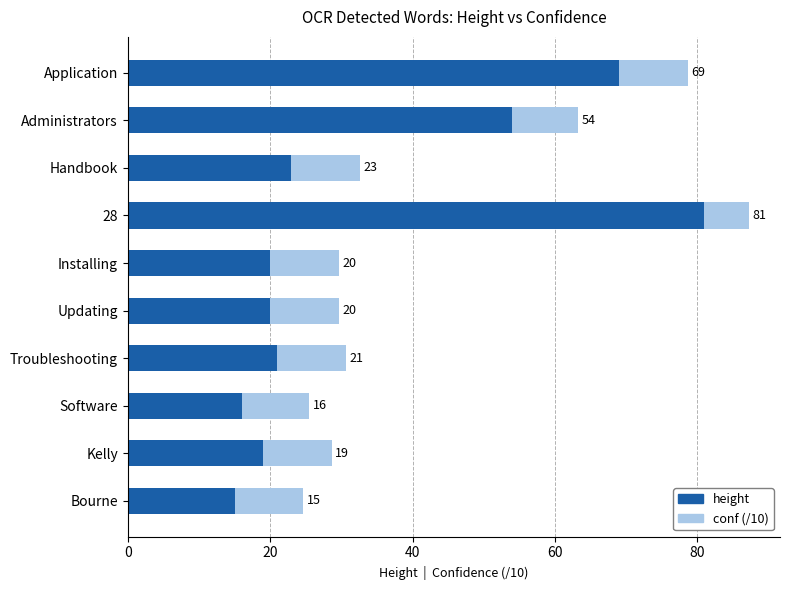

At which category is the sum across all series the highest?

28